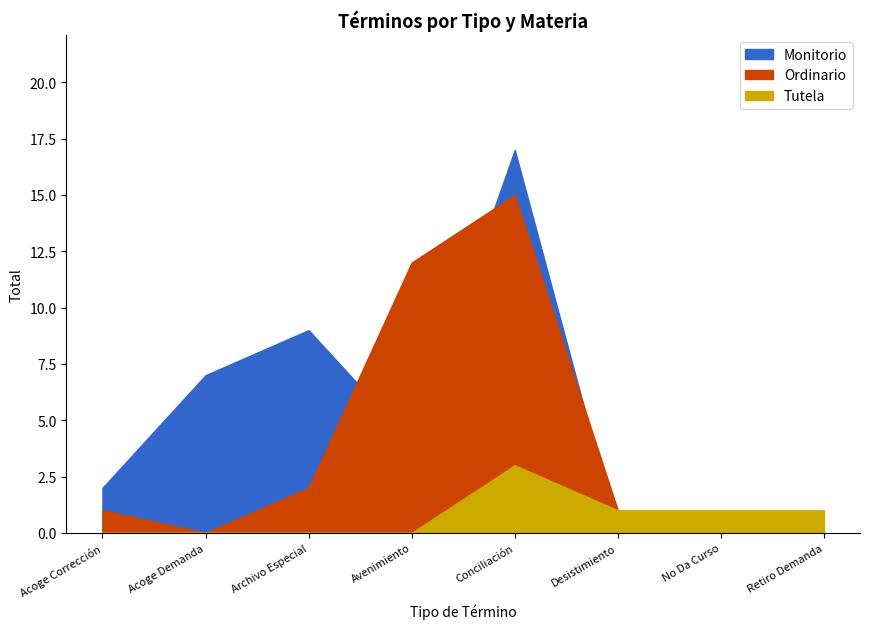

Which series has the largest total across all categories?

Monitorio